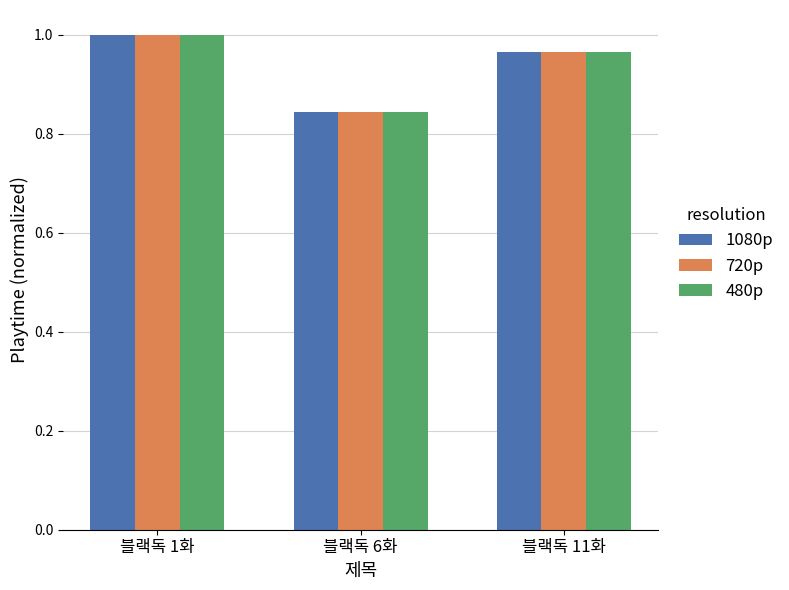

Count the number of categories in the chart.

3